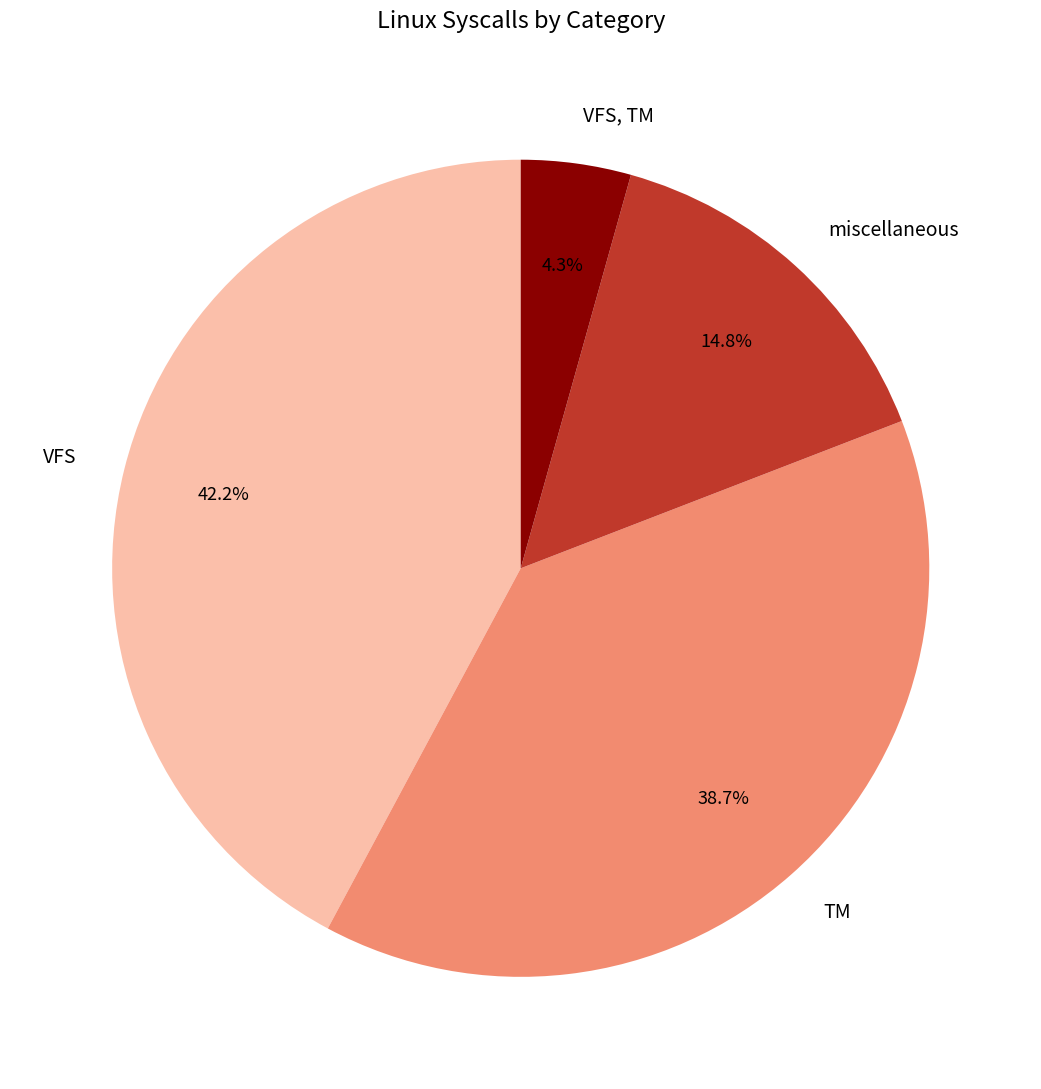

How many segments does this pie chart have?

4